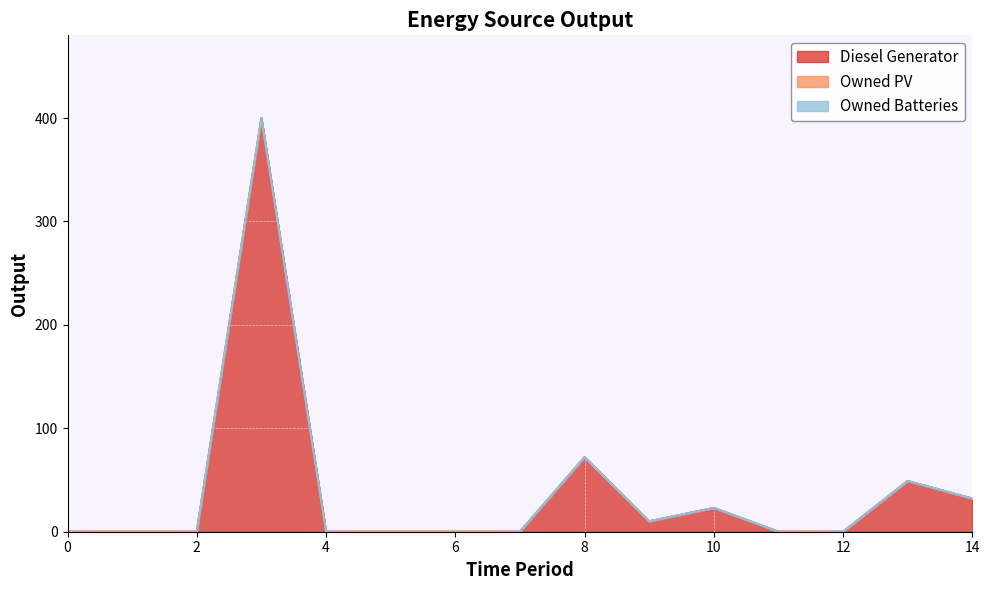

Which series has the largest total across all categories?

Diesel Generator